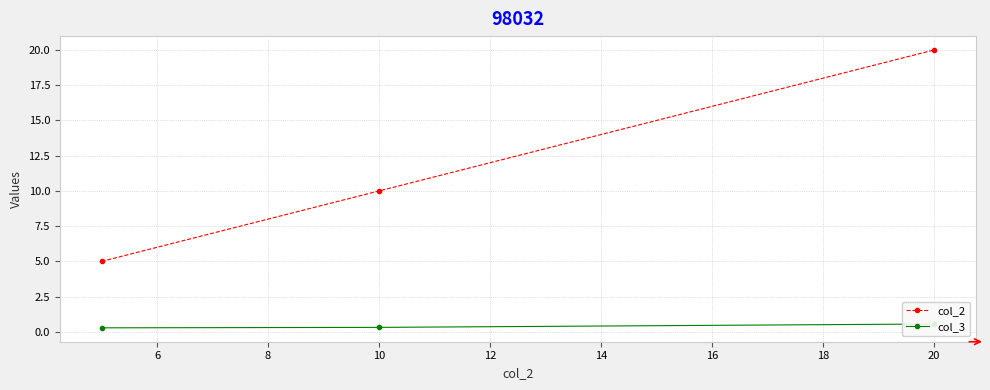

Where is col_2 nearest to the value 12?

10